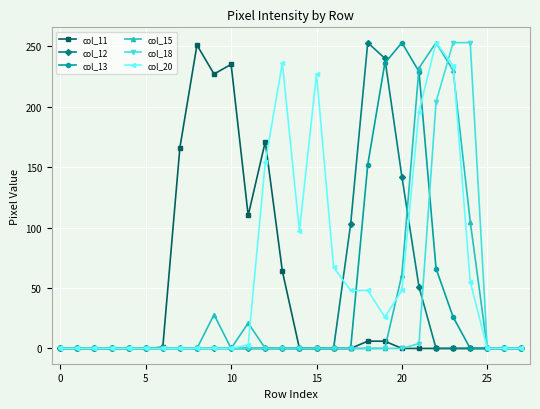

What is the maximum value shown in the chart?

253